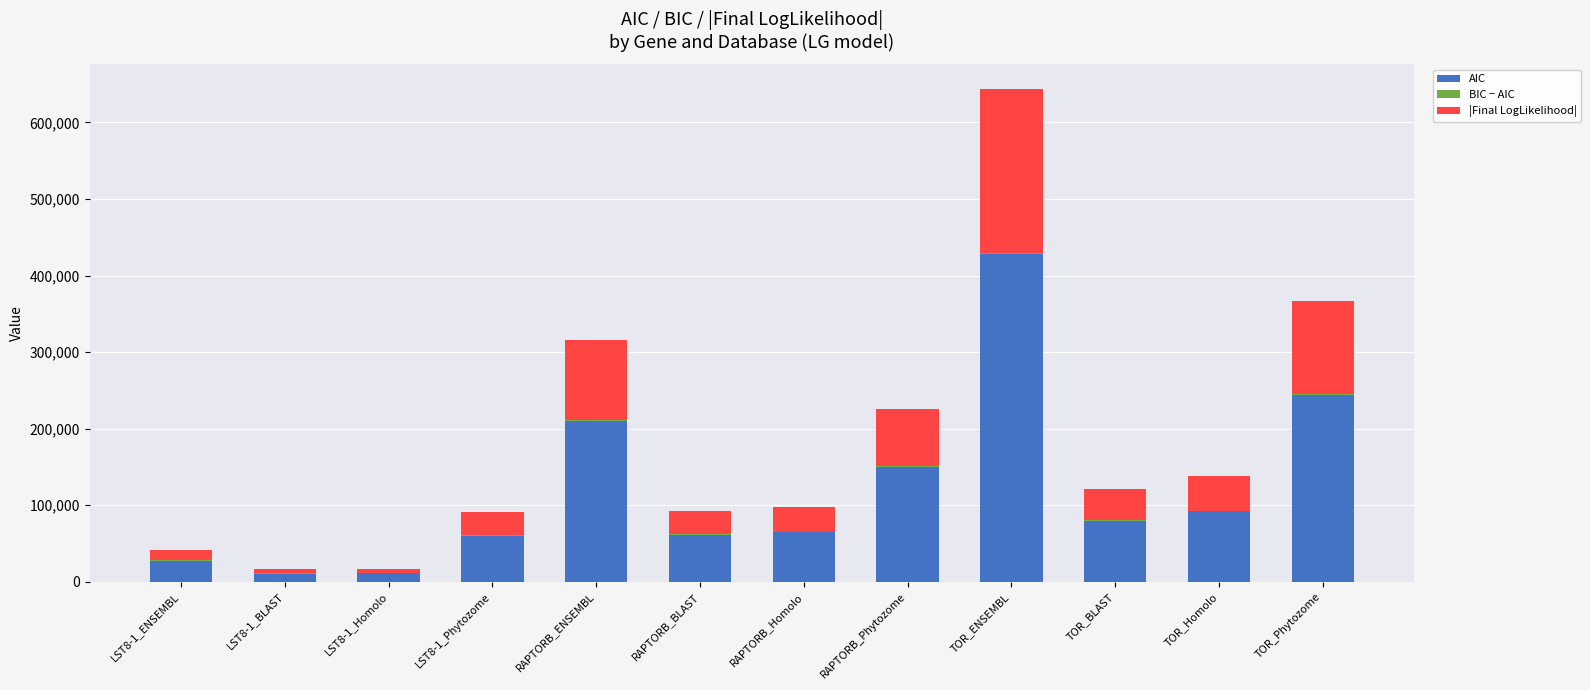

What is the sum of all AIC values?

1438381.7